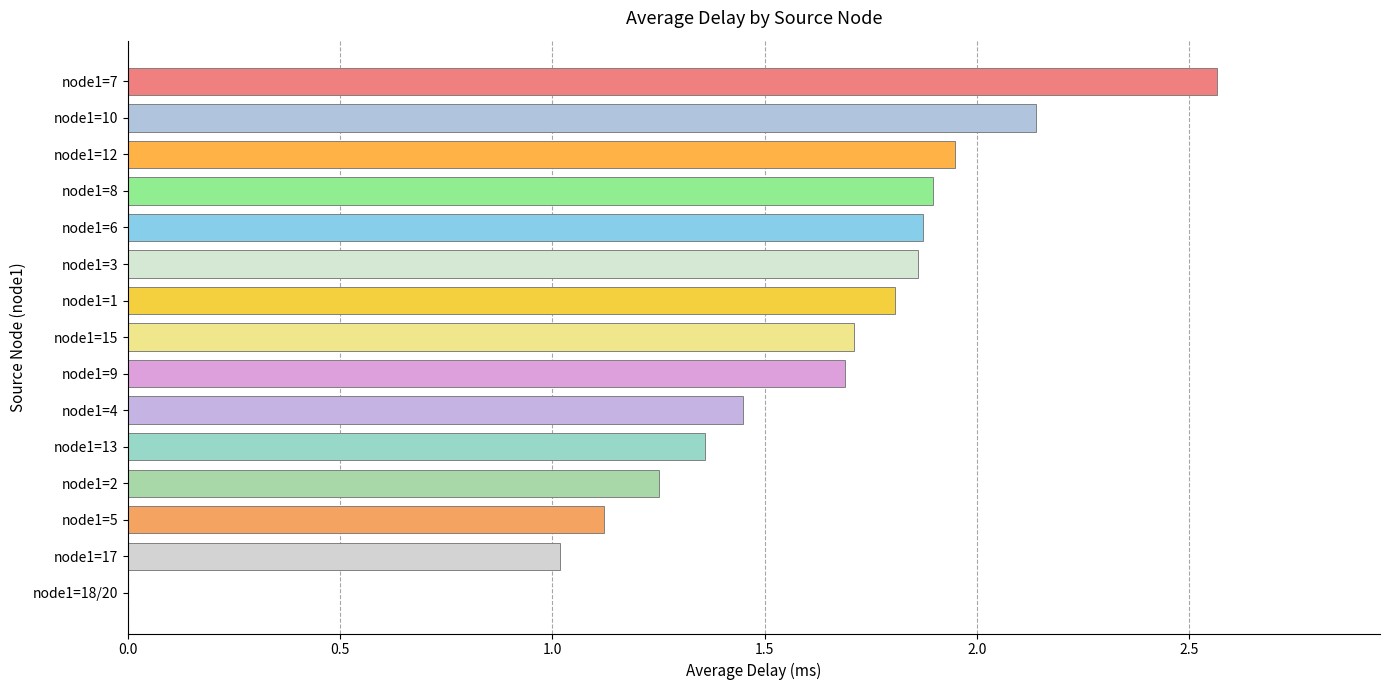

What is the sum of the values at node1=2 and node1=10?

3.4